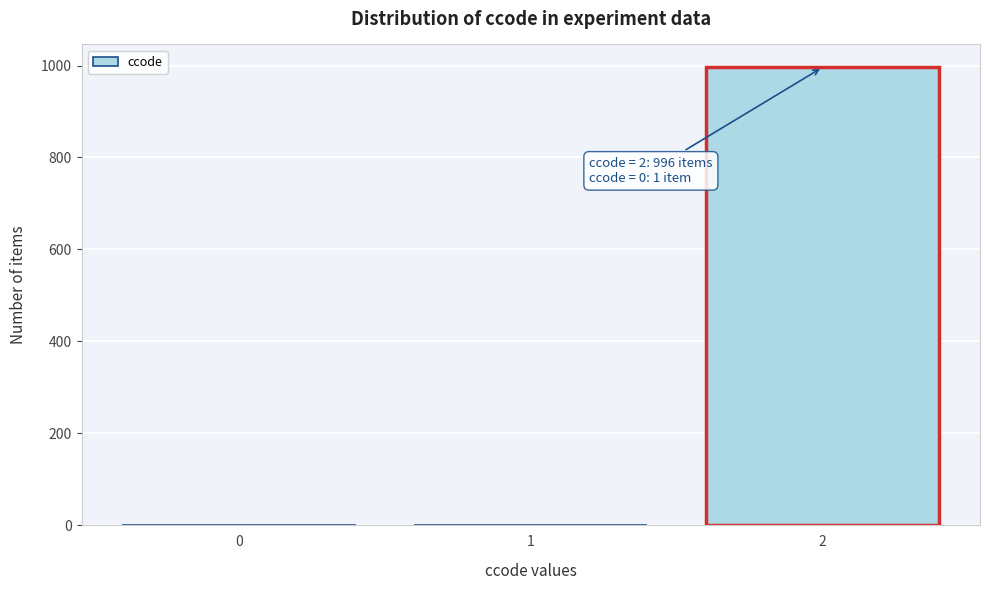

Which range on the x-axis has the tallest bar?

1.5 to 2.5